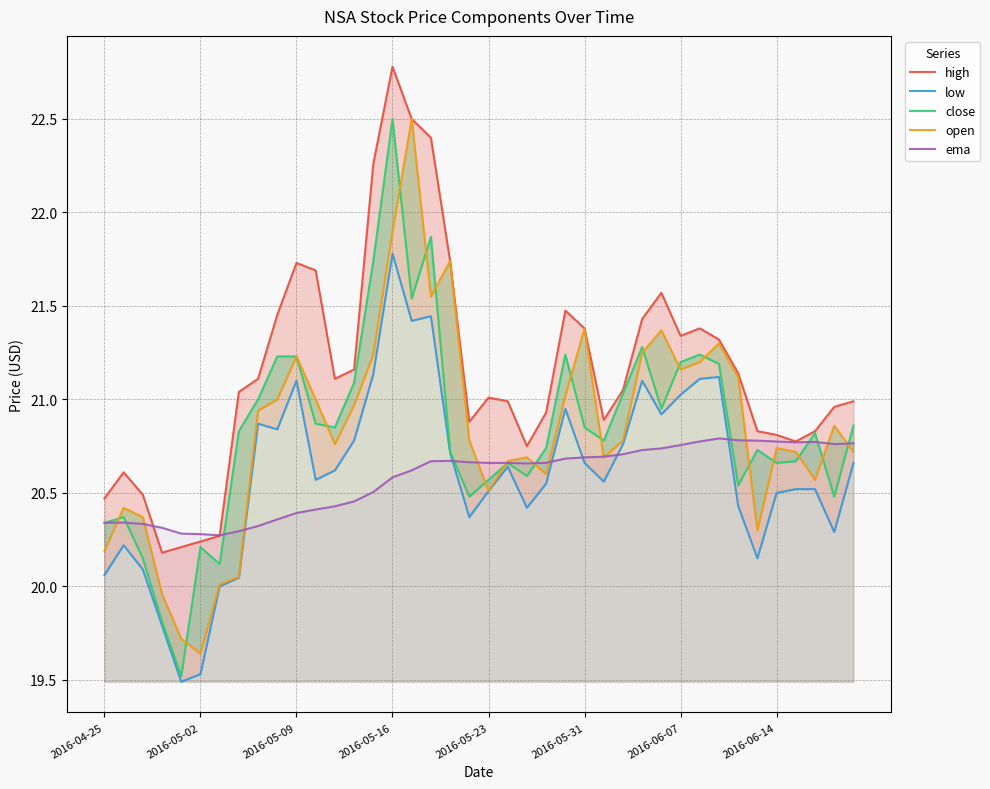

True or false: ema has a value of 12.1 at 2016-05-31.

False